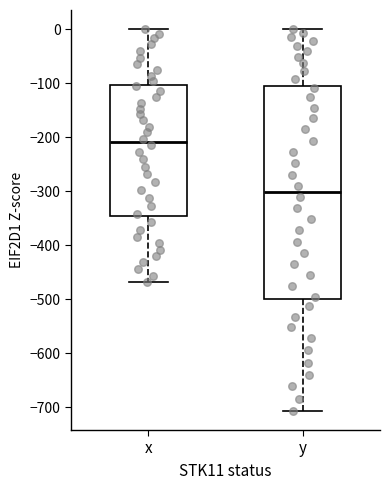

Reading left to right, transcribe this box plot: for each box, give where its median line is, the range the box spans, and where its two whiskers end, as read against the y-axis. The values are not printed on the chart, so give them approximately, as read against the axis.

x: median -210, box -350 to -100, whiskers -470 to 0
y: median -300, box -500 to -100, whiskers -710 to 0